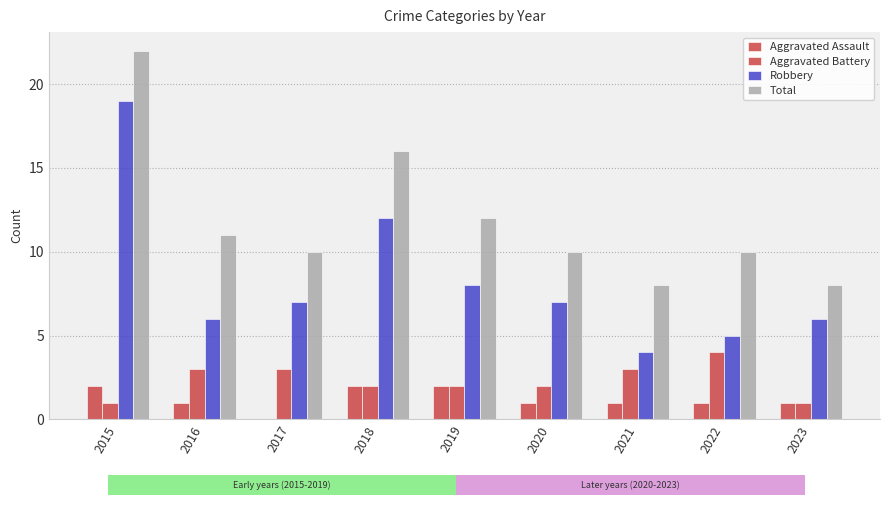

How many positive values does the Aggravated Assault series have?

8